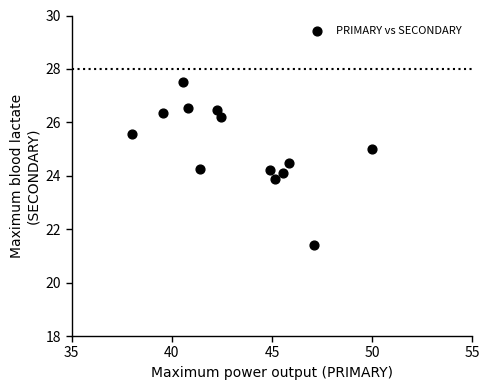

What is the range of X values (max minus min)?

12.0